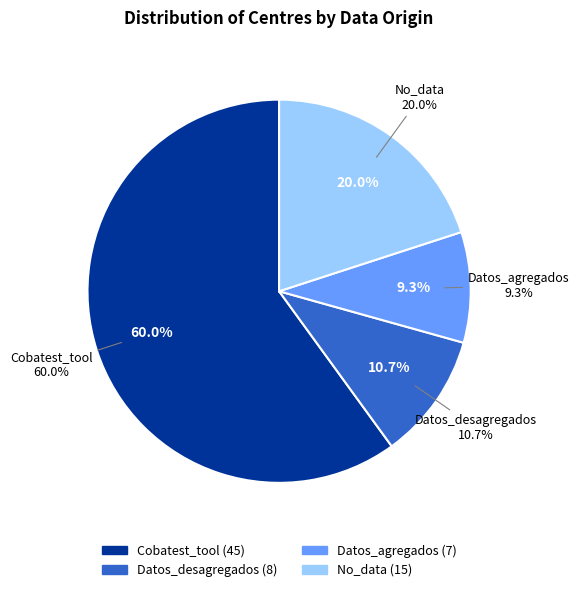

Count the number of slices in the pie.

4